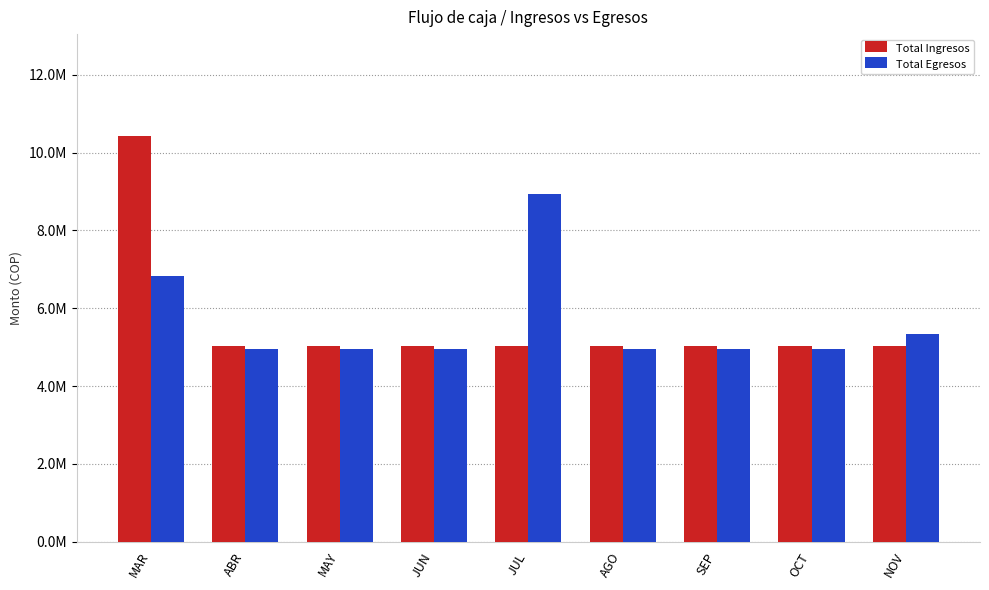

What is the difference between the maximum and minimum values in the Total Egresos series?

4000000